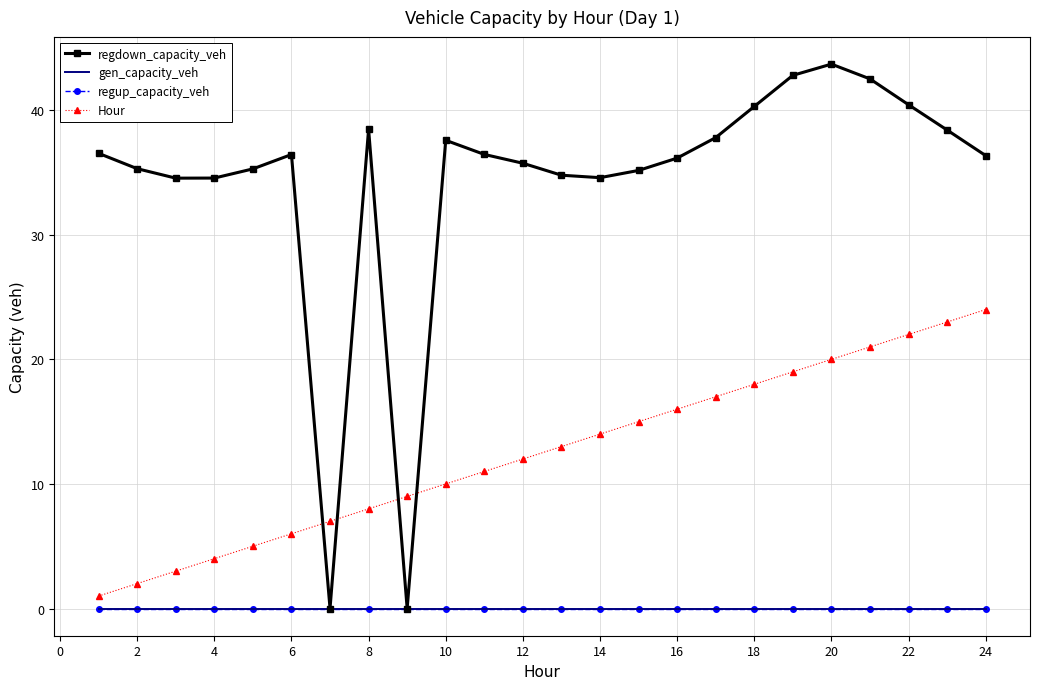

At which category does the chart reach its minimum across all series?

10